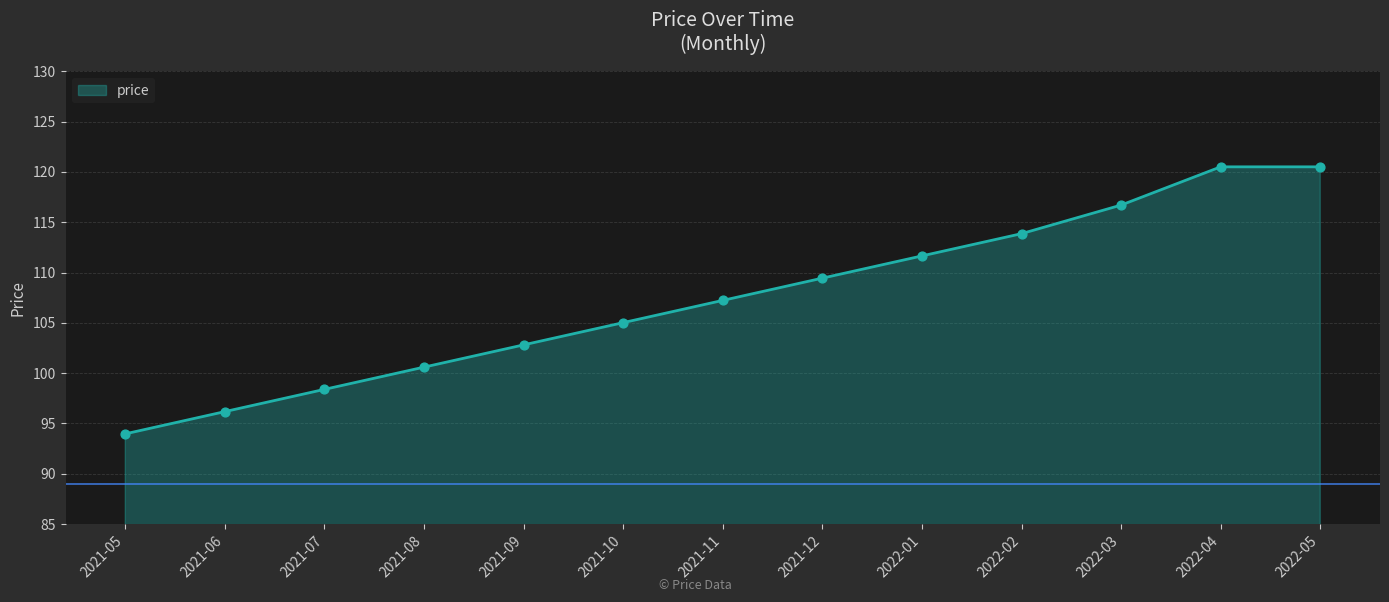

Which has a higher value, 2021-07 or 2022-02?

2022-02